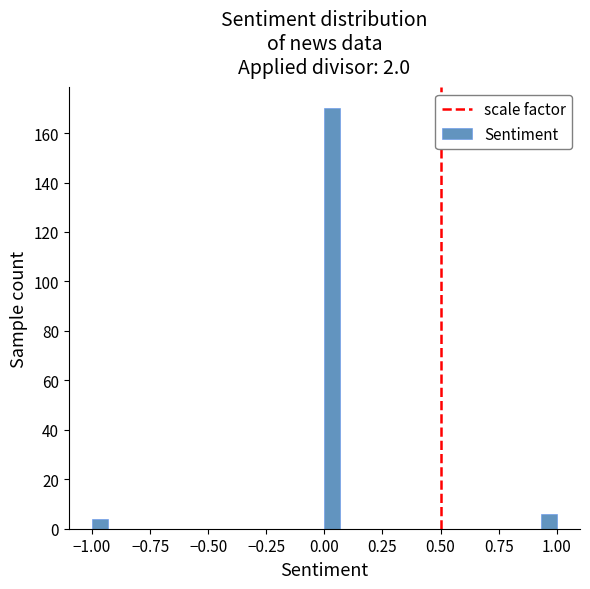

Read against the x-axis, roughly where is the centre of the tallest bar?

0.05